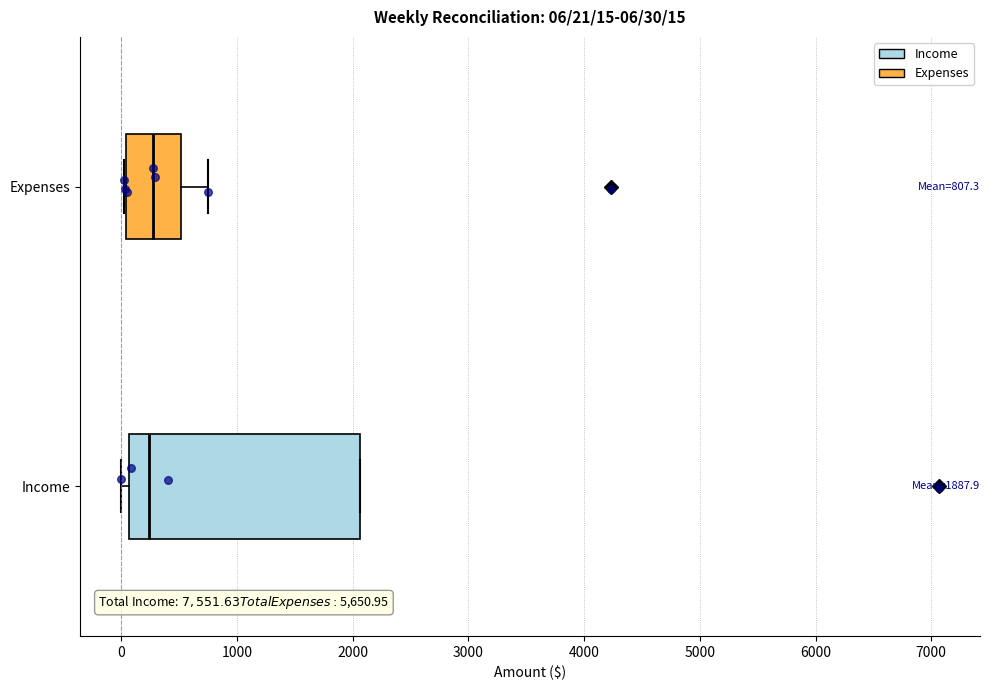

Comparing the boxes themselves (not the whiskers), which one is the widest?

Income